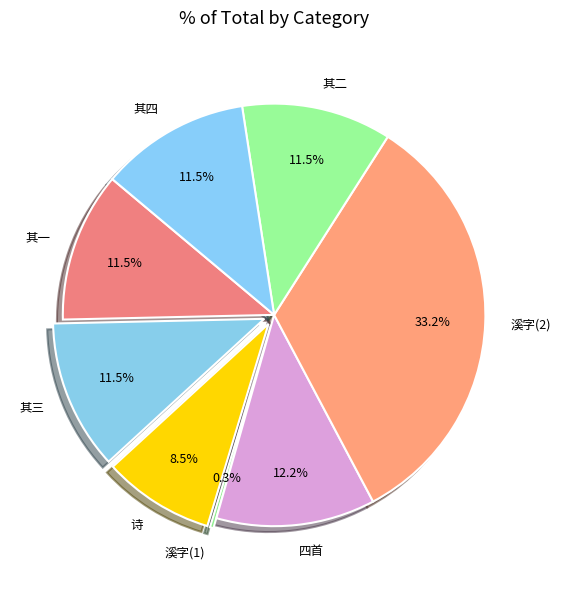

What is the largest slice in the pie chart?

溪字(2)